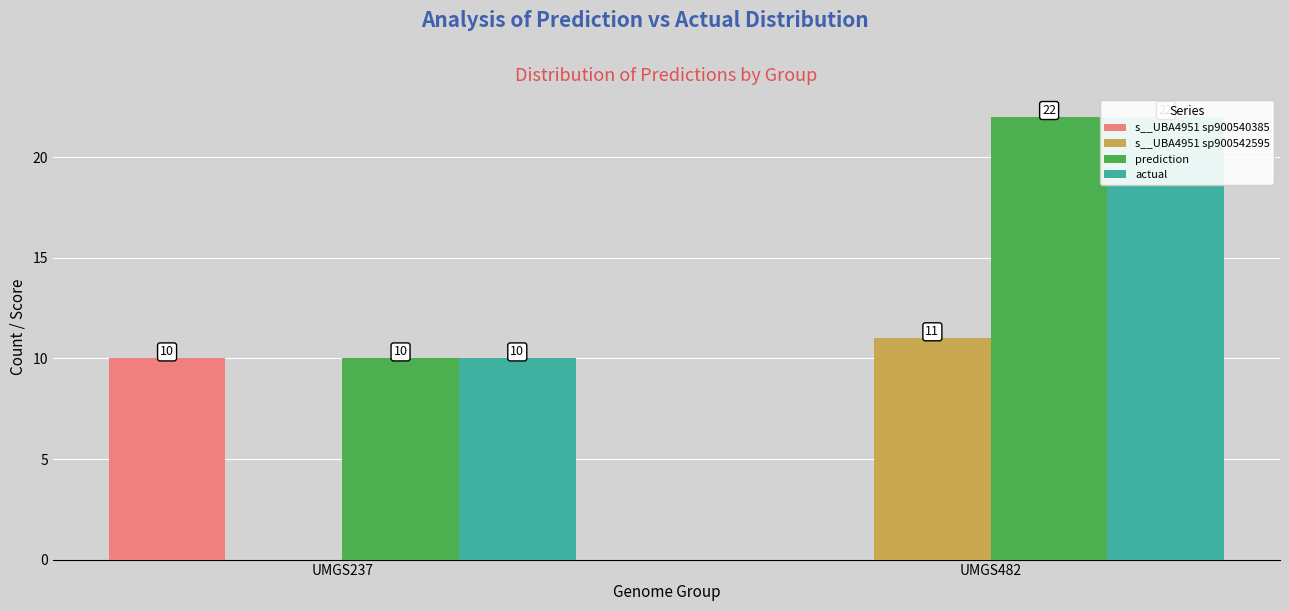

At which label does s__UBA4951 sp900540385 reach its peak?

UMGS237